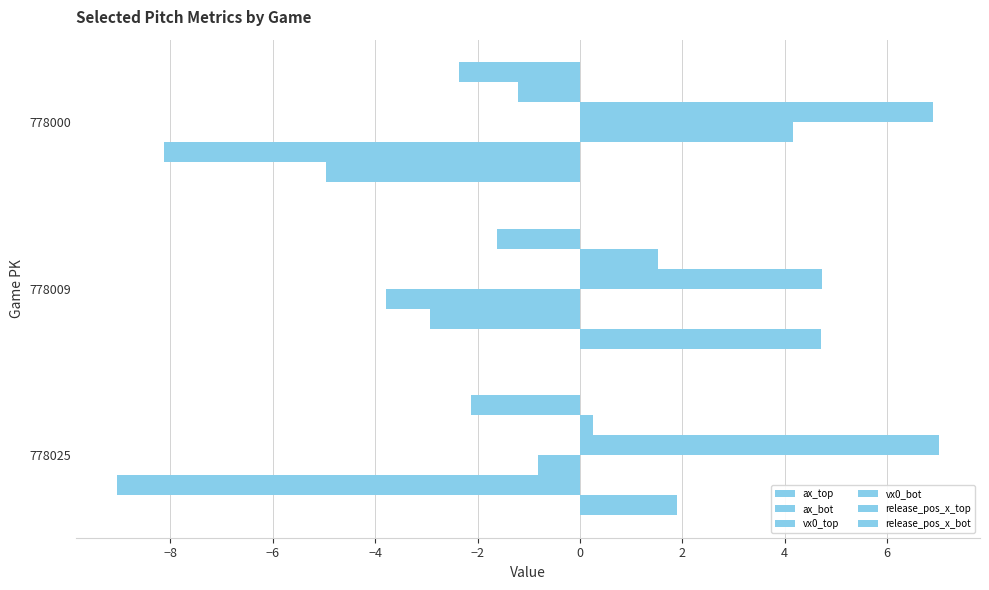

What is the lowest value of the vx0_bot series?

4.7